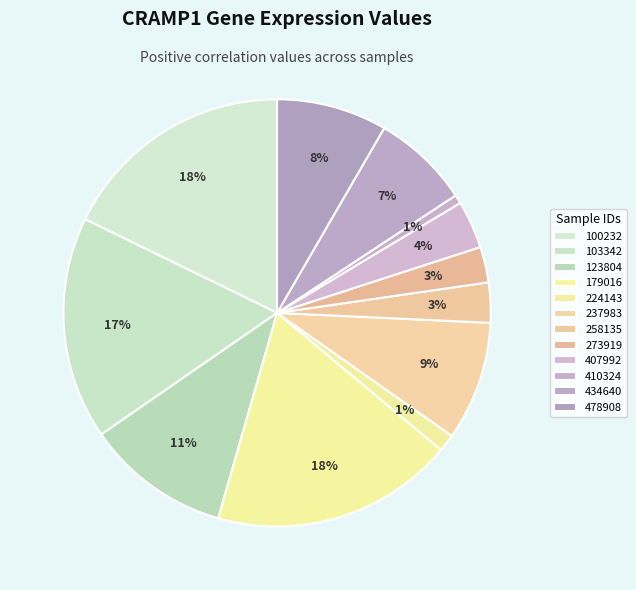

Does any single category account for the majority?

No